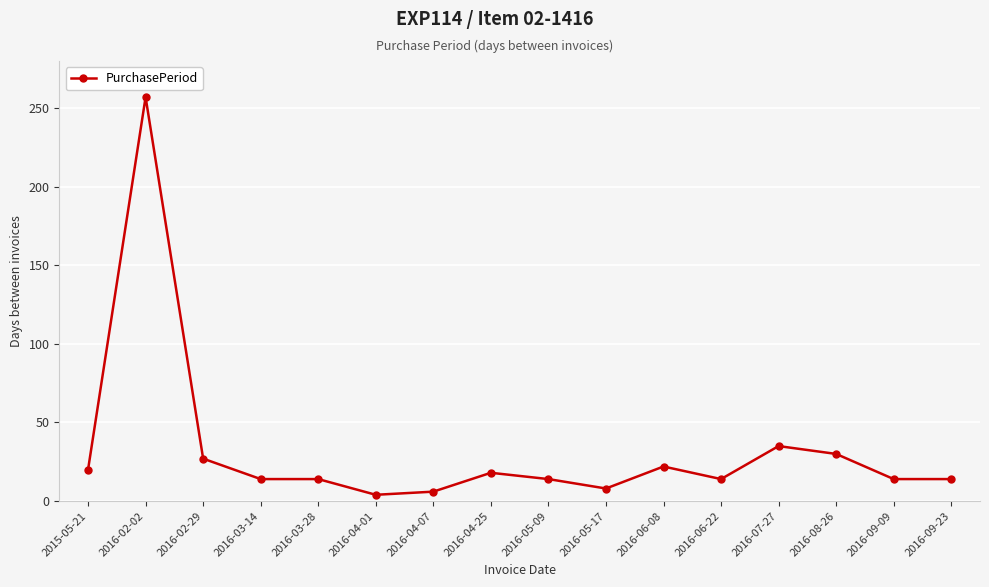

Where is the first local maximum?

2016-02-02